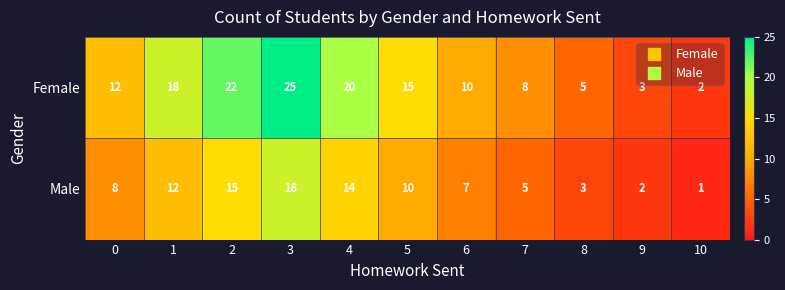

What is the total value across all series at 7?

13